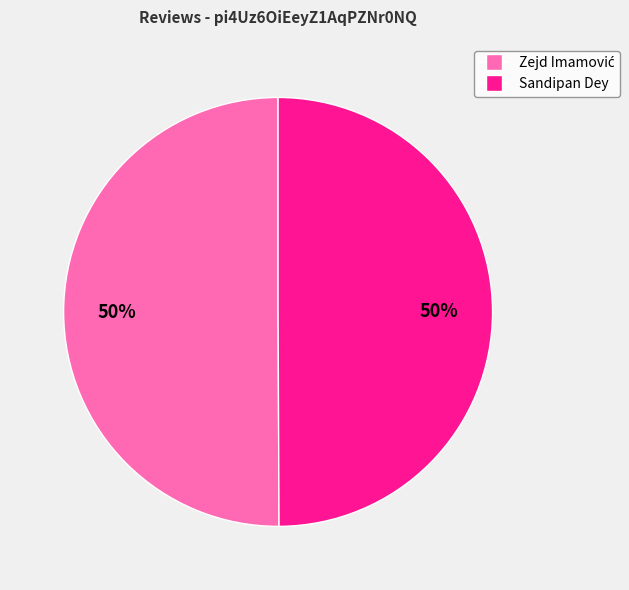

To the nearest percent, what percentage of the pie is Sandipan Dey?

50%